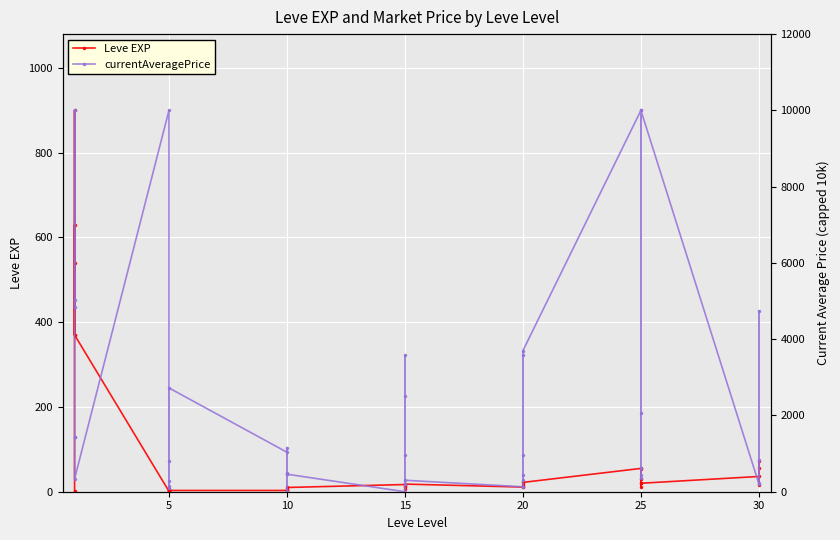

List the series in order of their overall mean, lowest first.

Leve EXP, currentAveragePrice